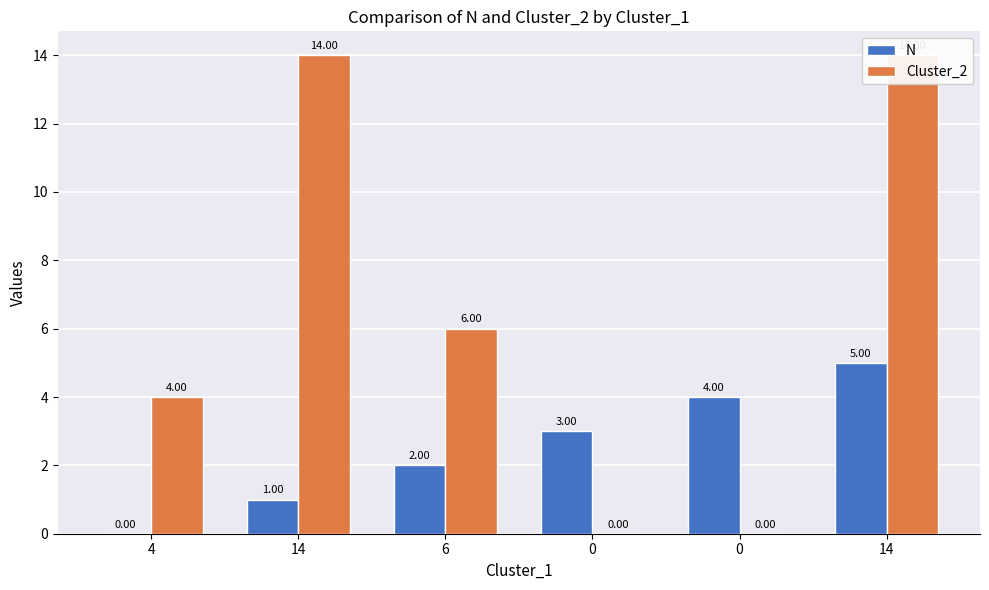

At how many categories does at least one series exceed 7?

2